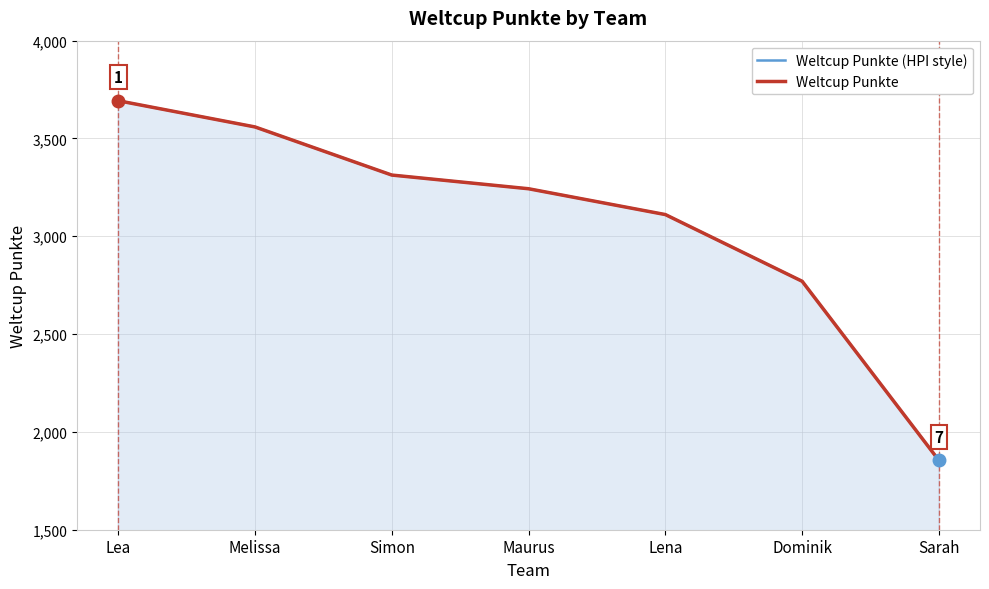

How many lines are shown in the chart?

2